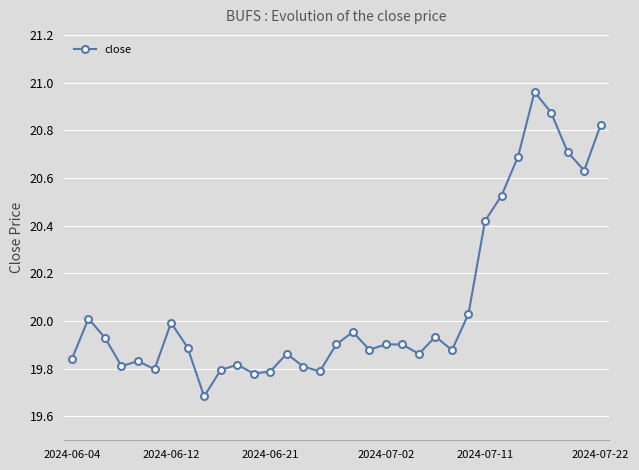

What is the minimum value shown in the chart?

19.7